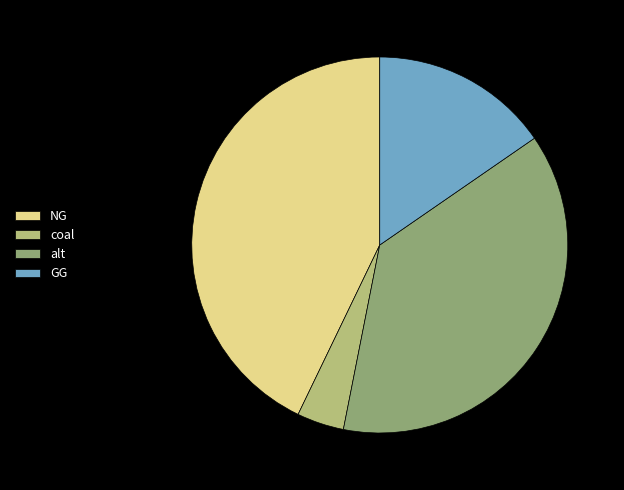

How many slices are in this pie chart?

4